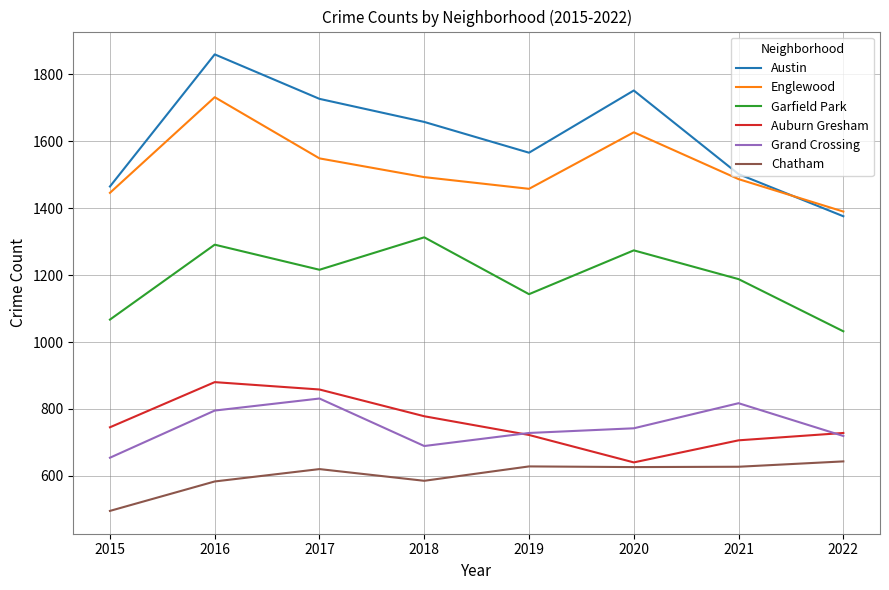

What is the smallest value displayed?

495